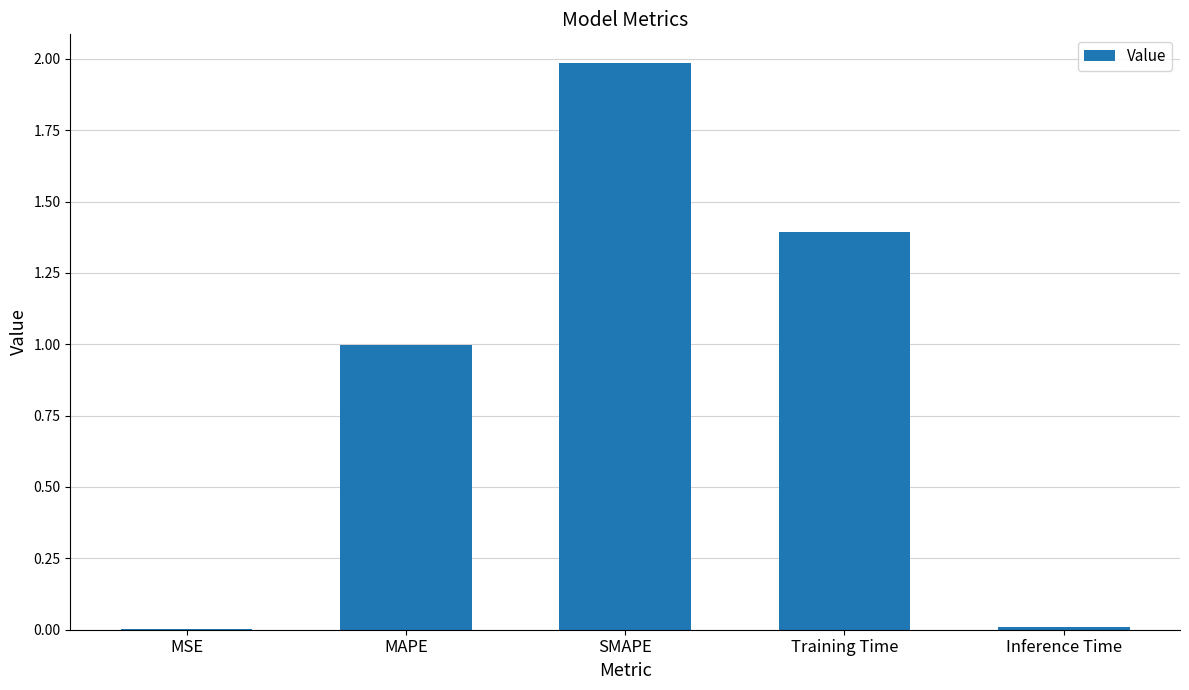

At which category does the chart reach its peak across all series?

SMAPE